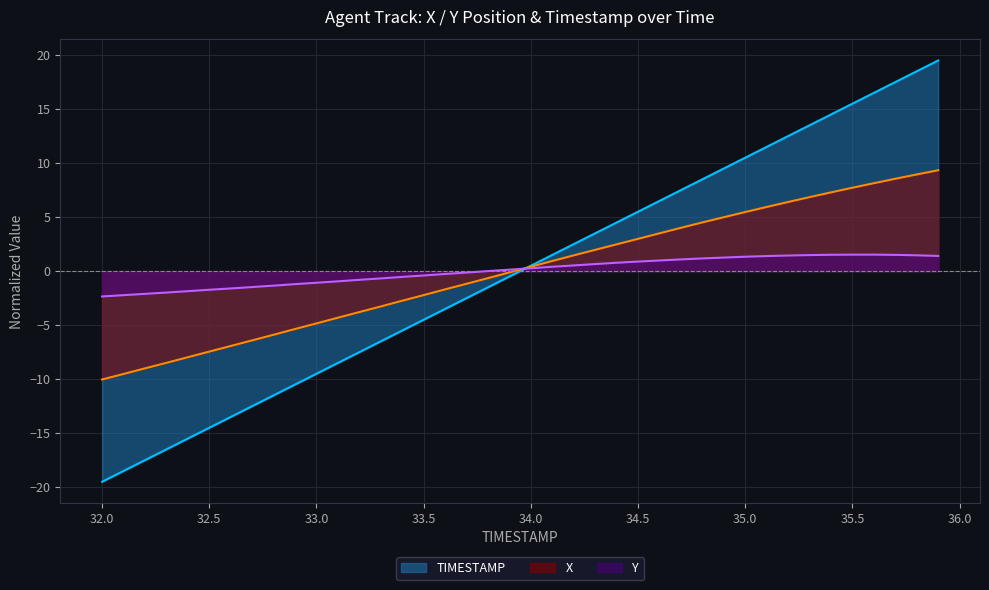

True or false: Y and TIMESTAMP intersect in this chart.

True